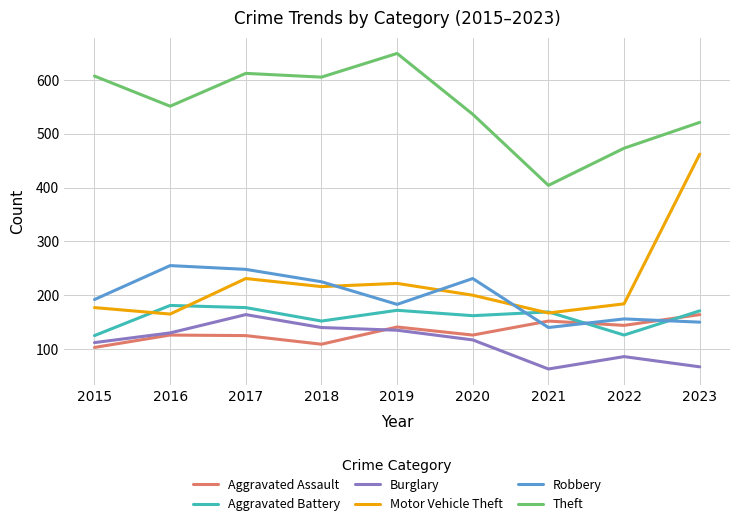

Where is the first local minimum for Motor Vehicle Theft?

2016